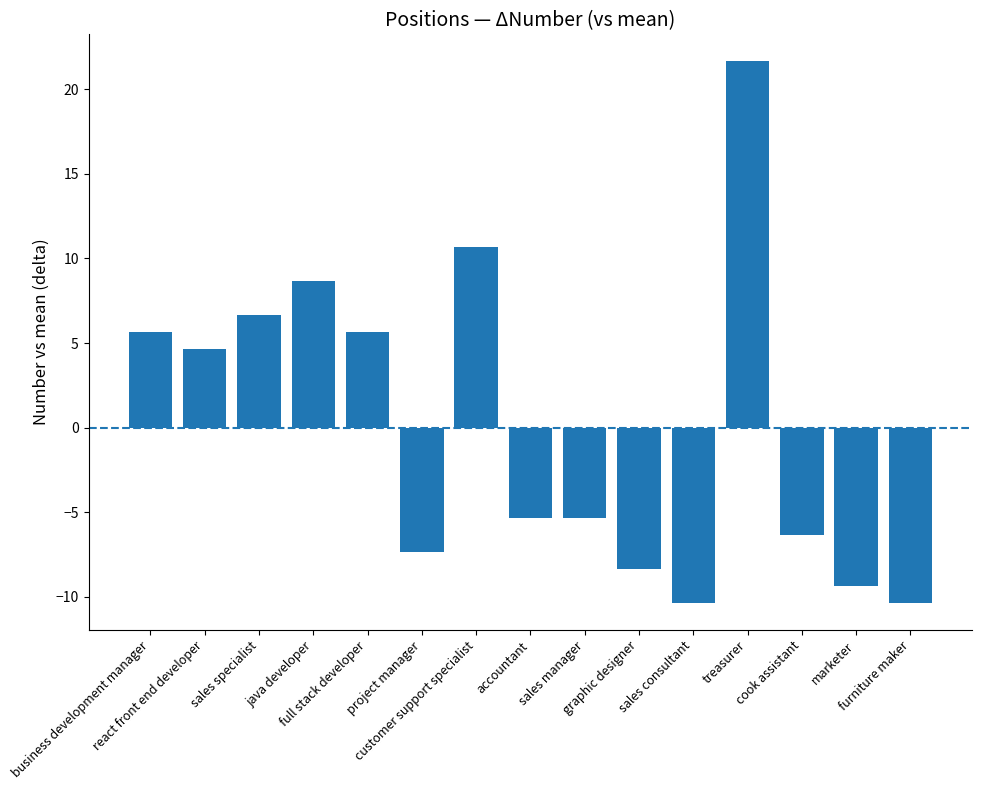

What position from the right is treasurer?

4